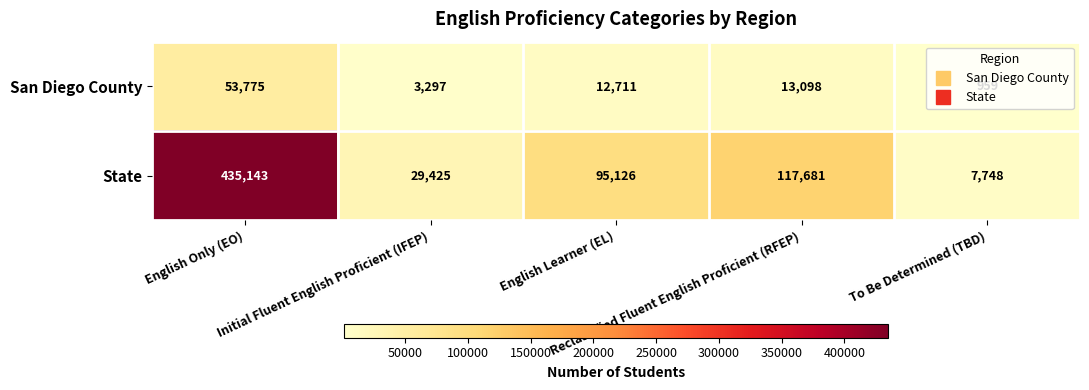

Count the number of categories in the chart.

5